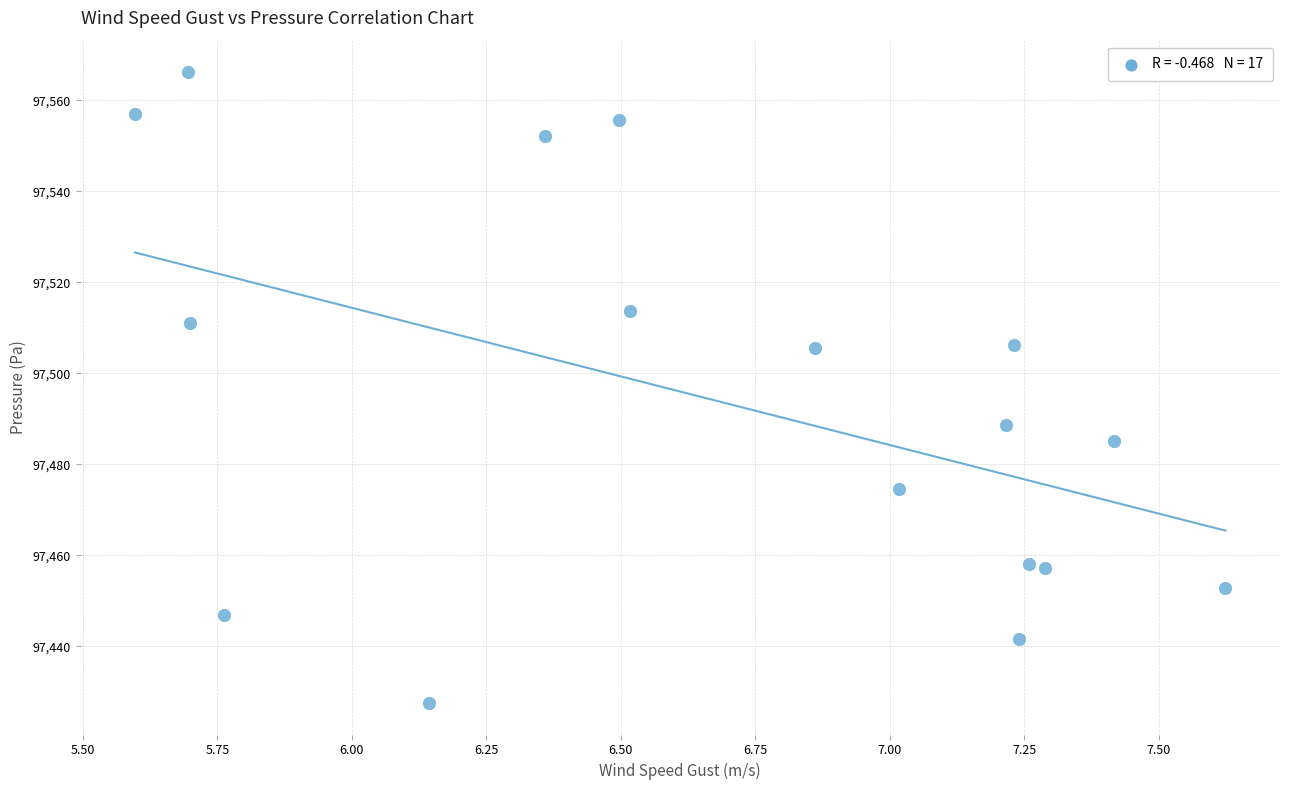

What is the range of Y values (max minus min)?

138.6